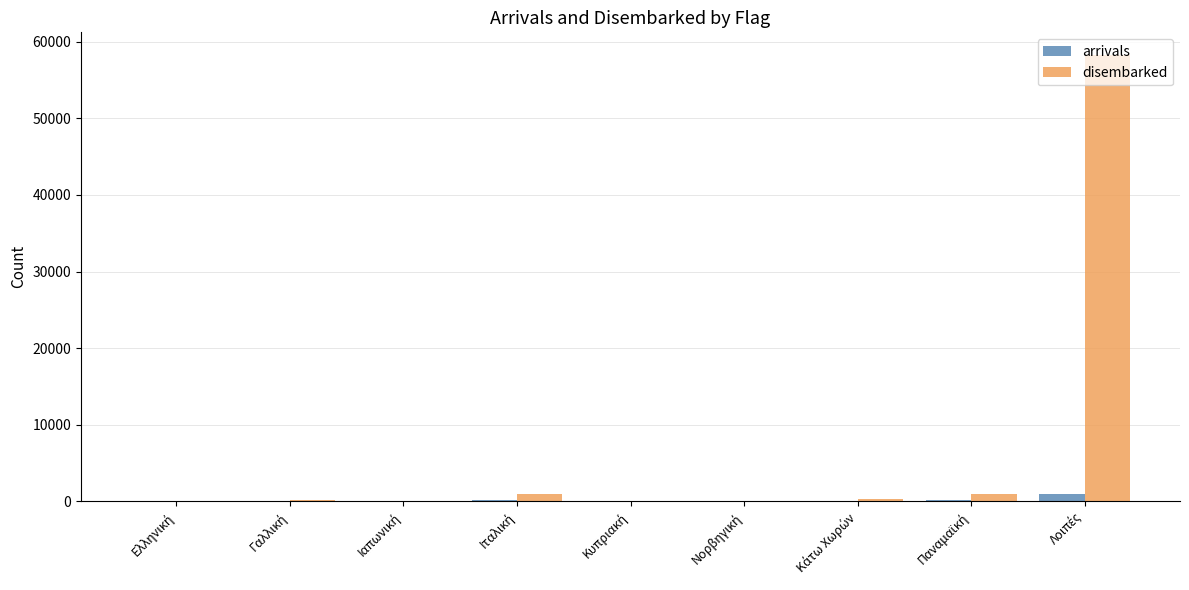

What is the greatest value displayed?

58324